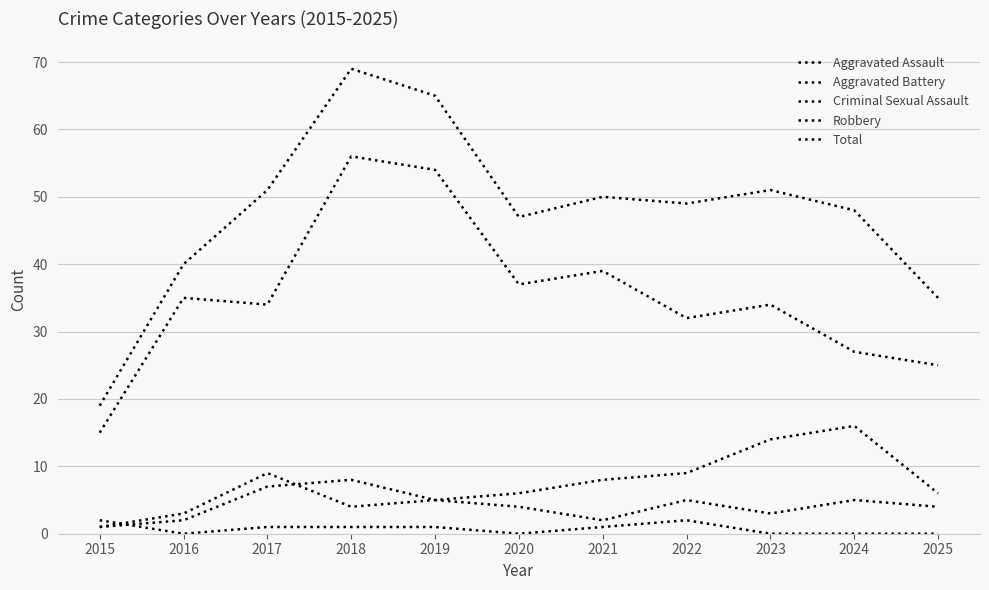

True or false: Aggravated Battery and Robbery intersect in this chart.

False